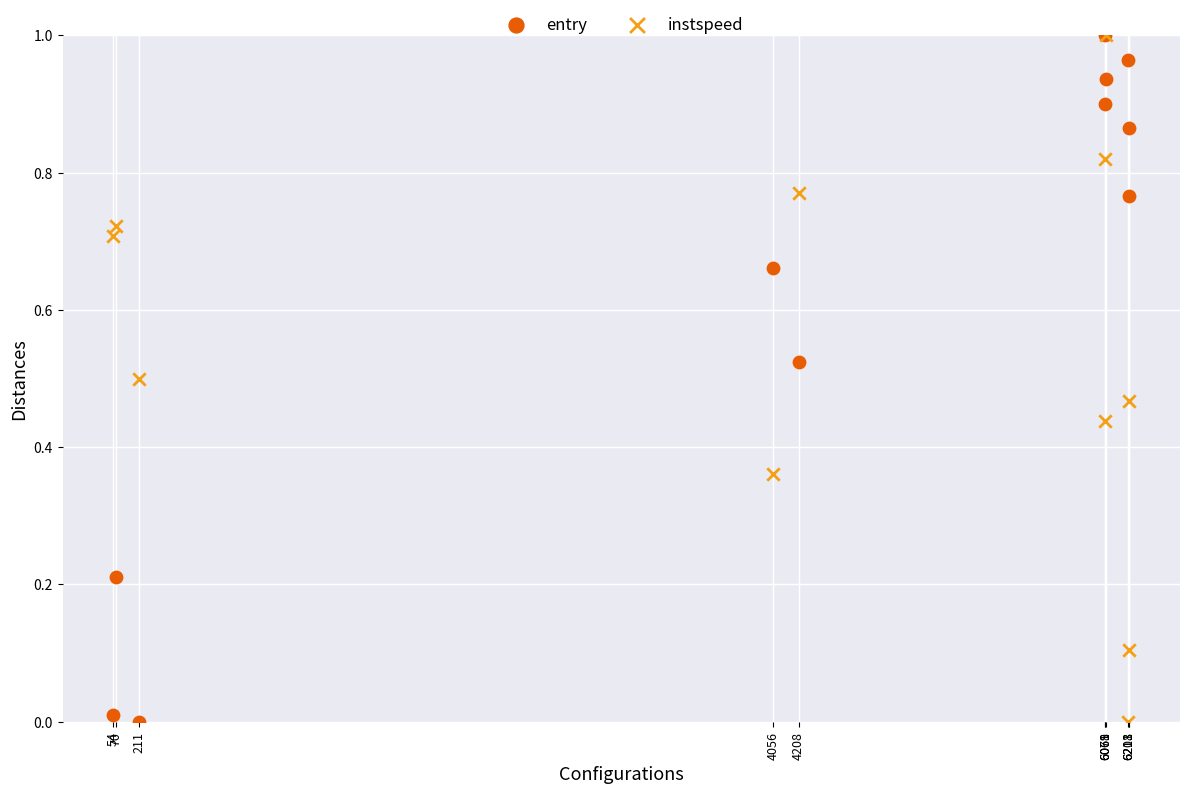

What are all the series names shown in the legend?

entry, instspeed